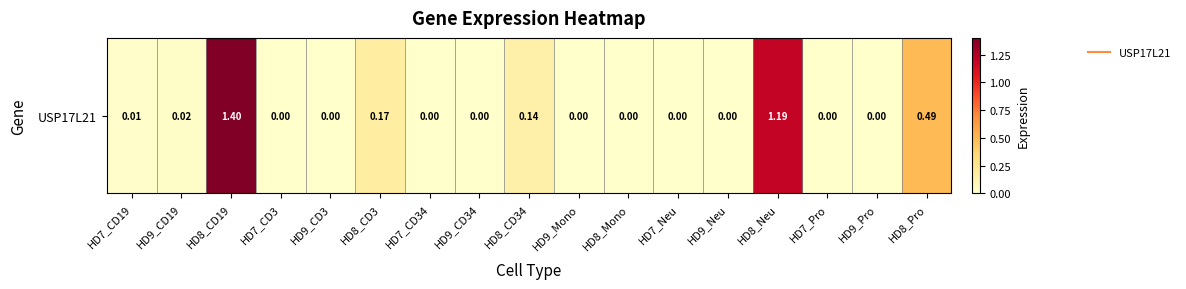

The value at HD8_CD19 is 1.4. True or false?

True